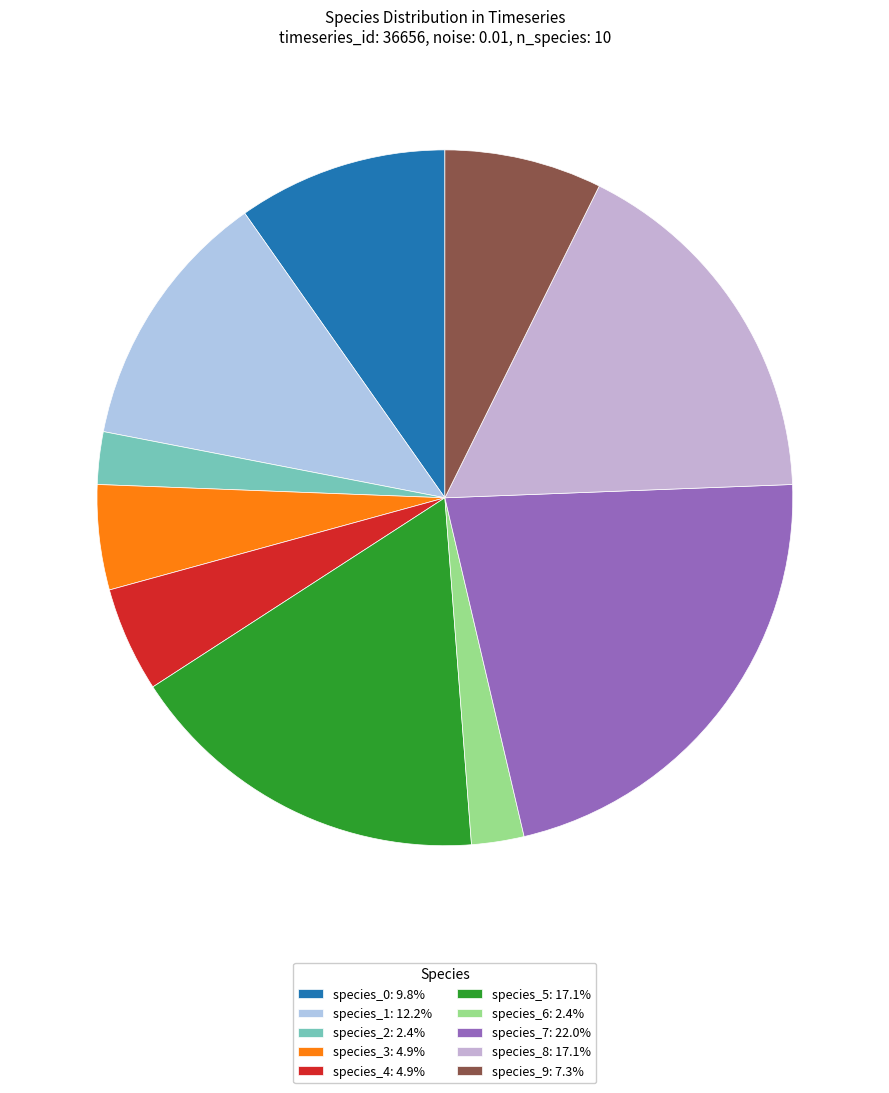

How many segments does this pie chart have?

10